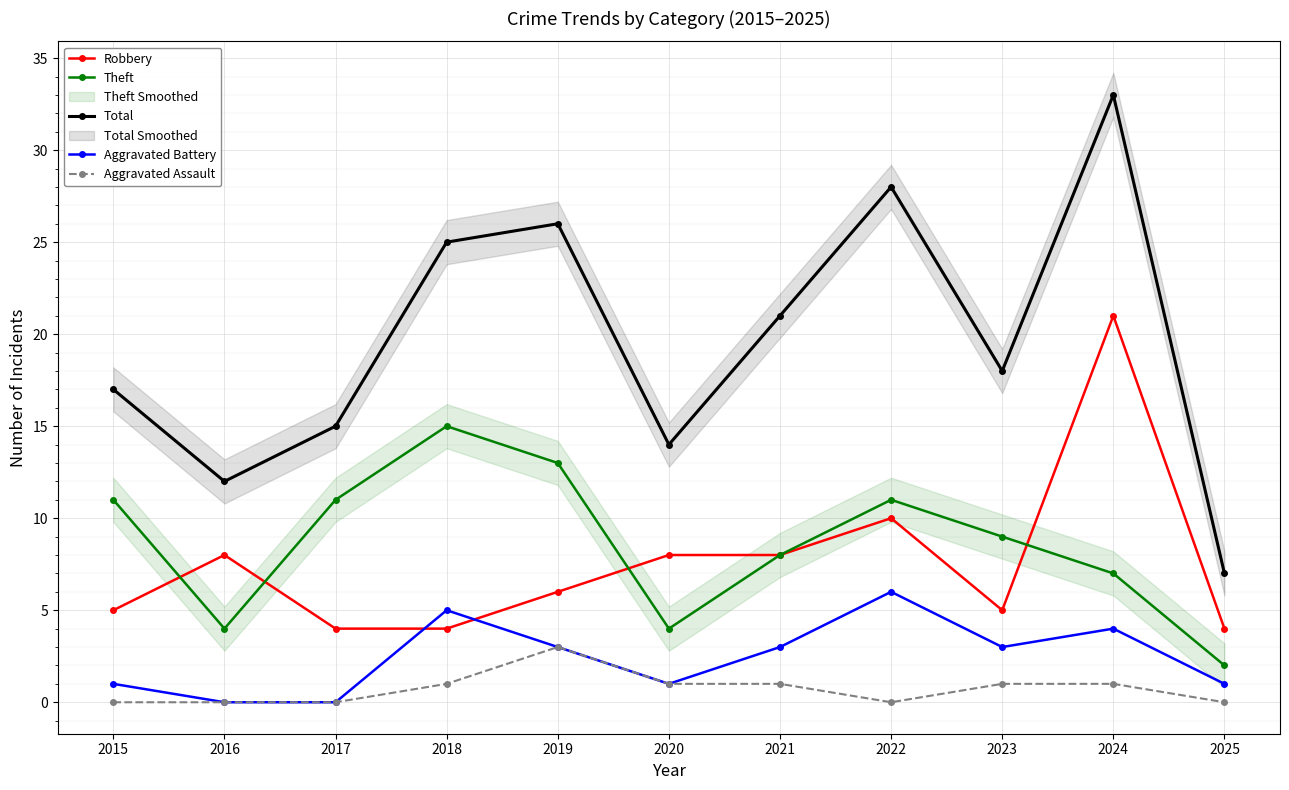

What value does the Aggravated Assault series have at 2023?

1